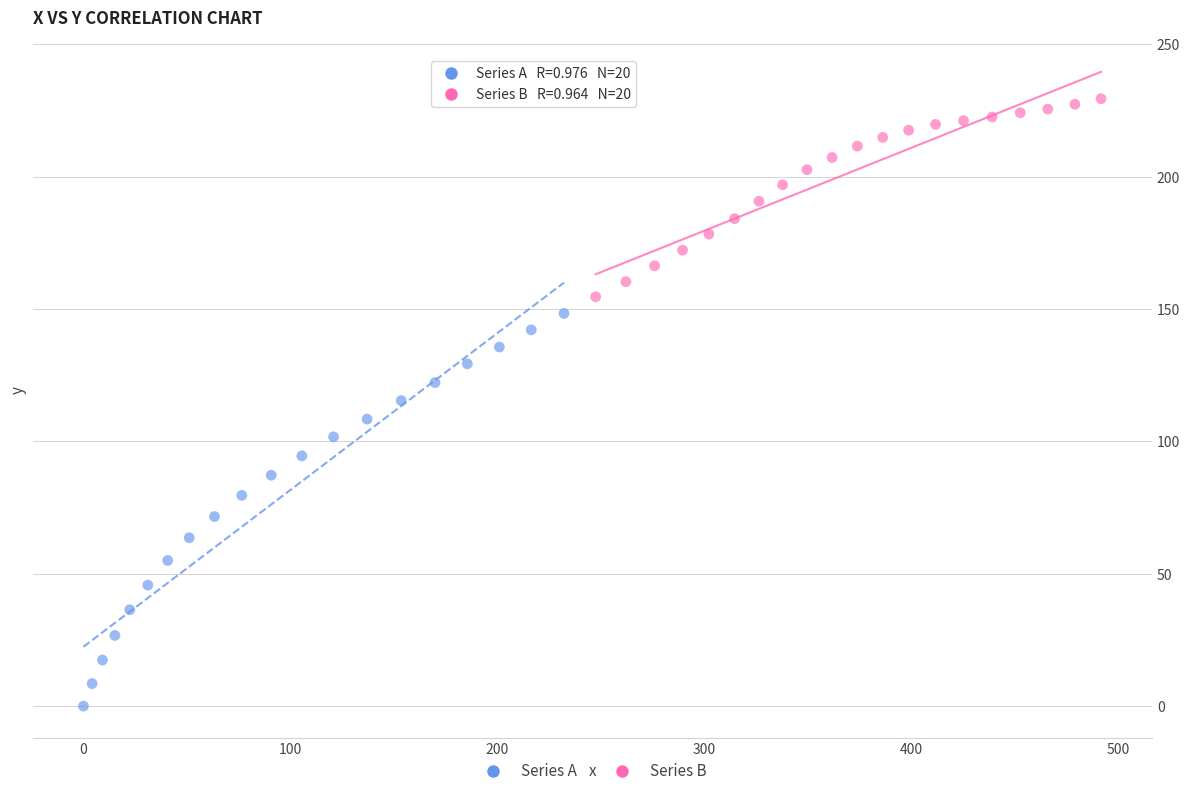

What are all the series names shown in the legend?

Series A, Series B